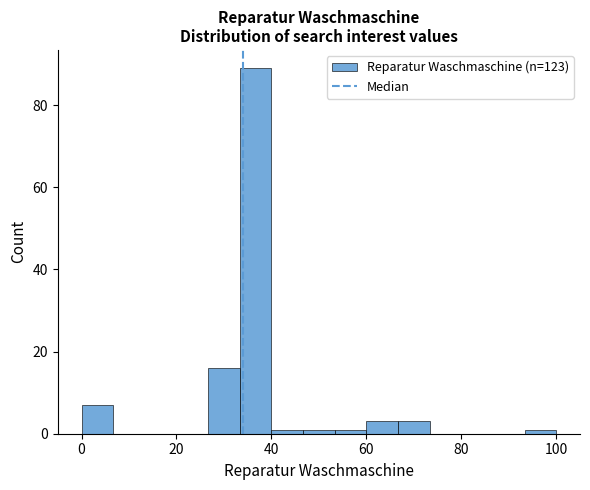

Read against the x-axis, roughly where is the centre of the tallest bar?

36